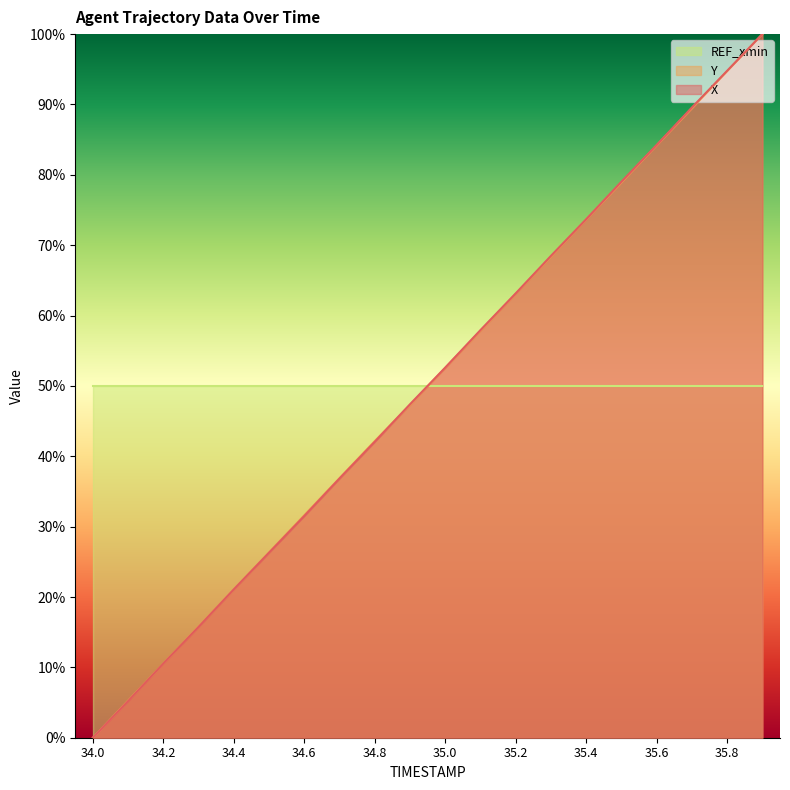

What is the difference between the highest and lowest values at 35.2?

13.2